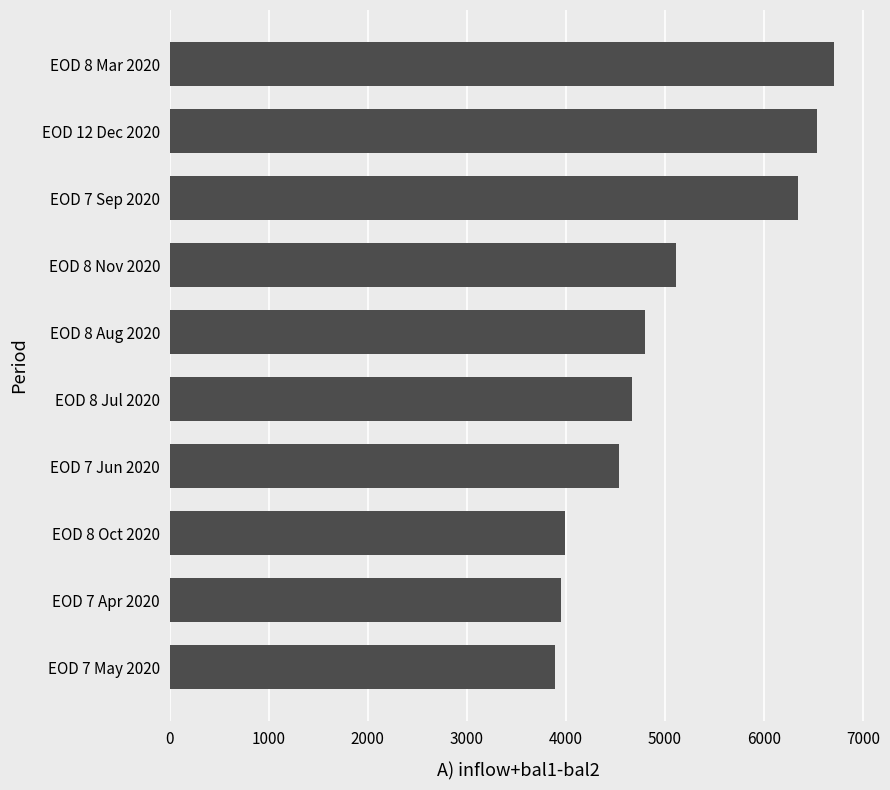

Reading bottom to top, transcribe all the data shown in this chart.

3886.4	3946.3	3995.8	4541.2	4667.7	4796.3	5107.0	6338.8	6534.9	6705.9